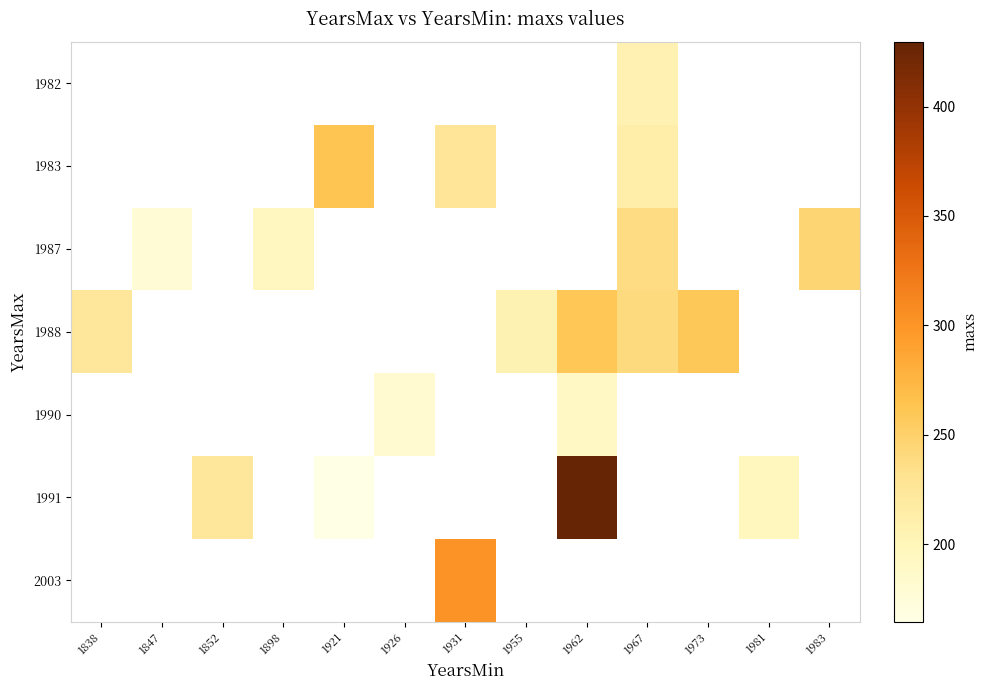

Which has a higher value, 1983 or 1921?

1921